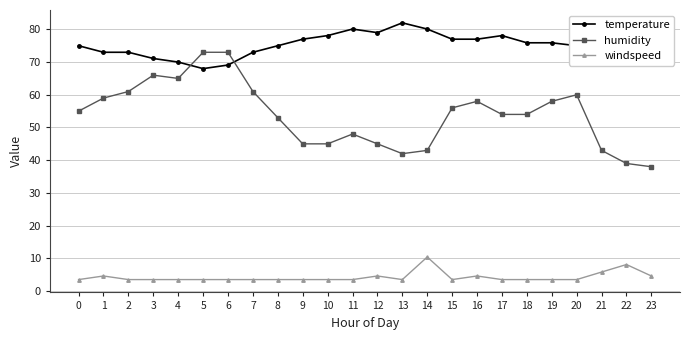

Reading left to right, extract all data points from this chart.

temperature: 0=75.0	1=73.0	2=73.0	3=71.1	4=70.0	5=68.0	6=69.1	7=73.0	8=75.0	9=77.0	10=78.1	11=80.1	12=79.0	13=82.0	14=80.1	15=77.0	16=77.0	17=78.1	18=75.9	19=75.9	20=75.0	21=78.1	22=78.1	23=75.9
humidity: 0=55.0	1=59.0	2=61.0	3=66.0	4=65.0	5=73.0	6=73.0	7=61.0	8=53.0	9=45.0	10=45.0	11=48.0	12=45.0	13=42.0	14=43.0	15=56.0	16=58.0	17=54.0	18=54.0	19=58.0	20=60.0	21=43.0	22=39.0	23=38.0
windspeed: 0=3.5	1=4.6	2=3.5	3=3.5	4=3.5	5=3.5	6=3.5	7=3.5	8=3.5	9=3.5	10=3.5	11=3.5	12=4.6	13=3.5	14=10.4	15=3.5	16=4.6	17=3.5	18=3.5	19=3.5	20=3.5	21=5.8	22=8.1	23=4.6